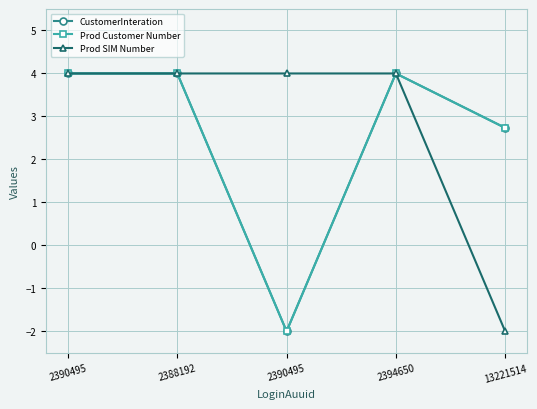

What is the maximum value for CustomerInteration?

4.0